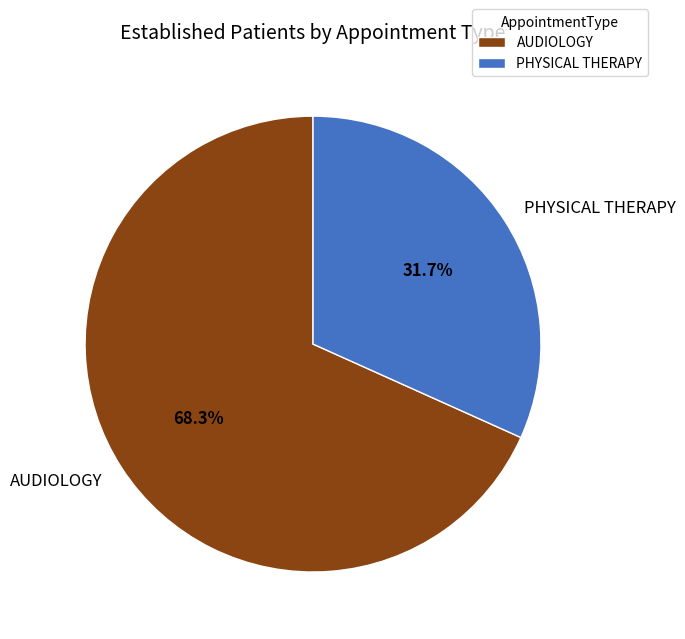

To the nearest percent, what is the difference between the largest and smallest slice percentages?

37%